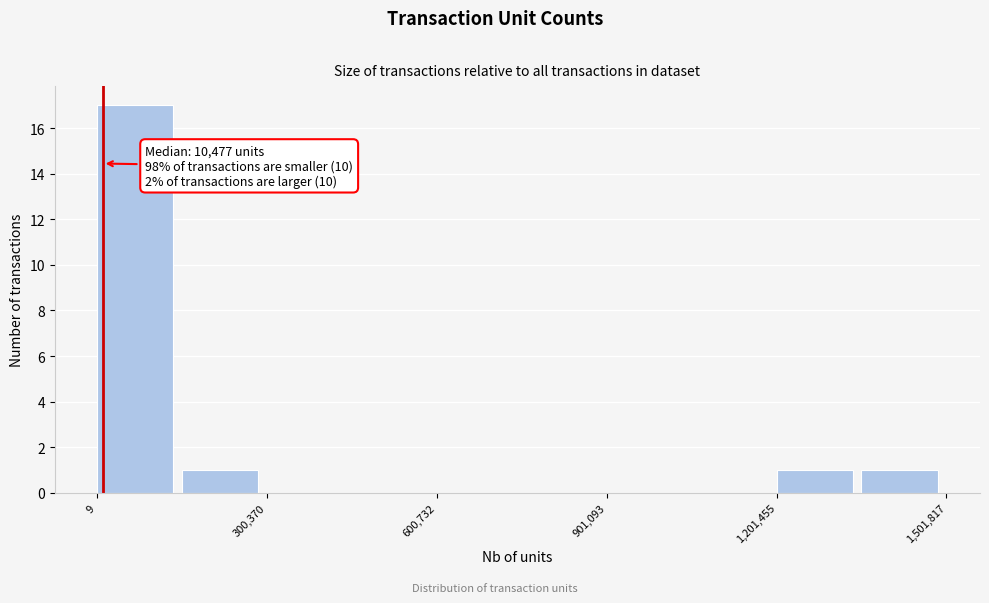

Read against the x-axis, roughly where is the centre of the tallest bar?

50000